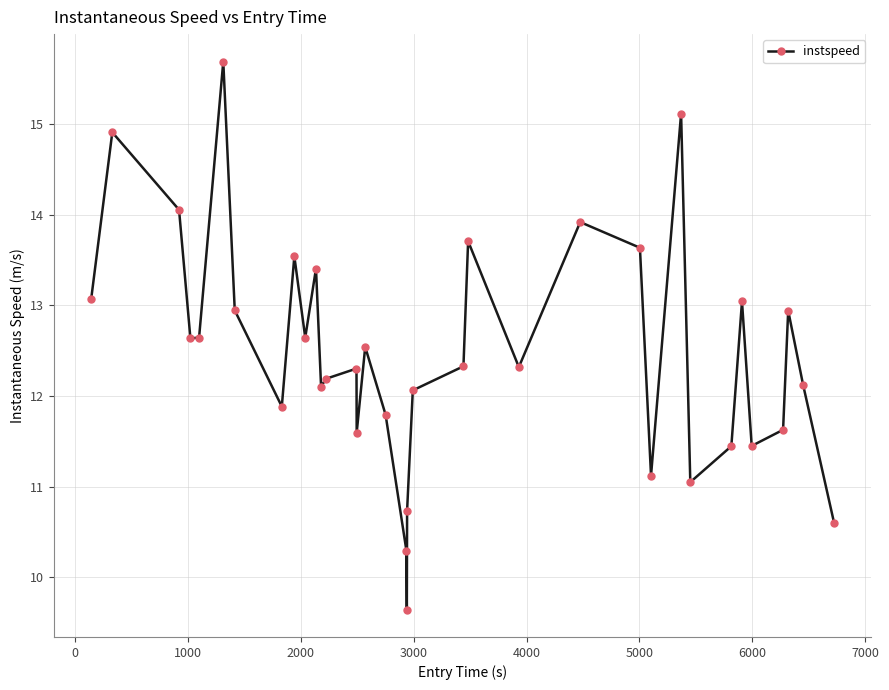

What is the smallest value displayed?

9.6